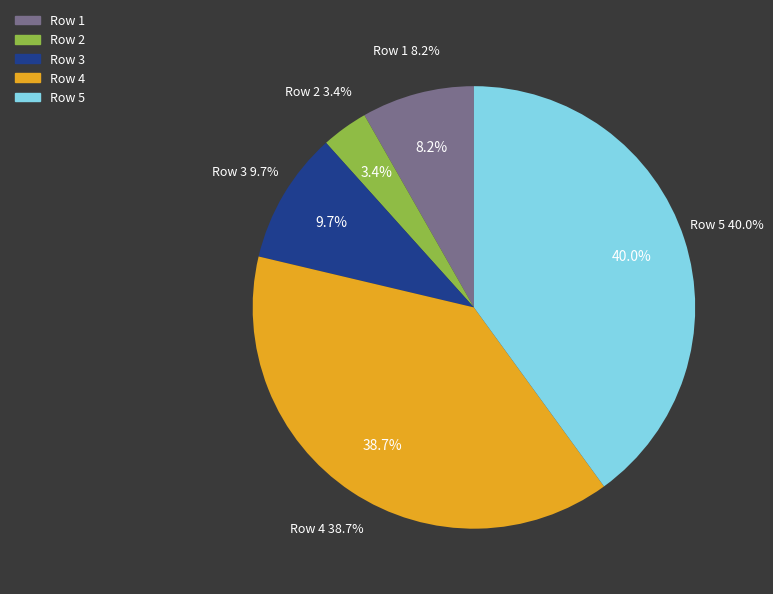

What percentage is the 3 slice, to the nearest percent?

10%